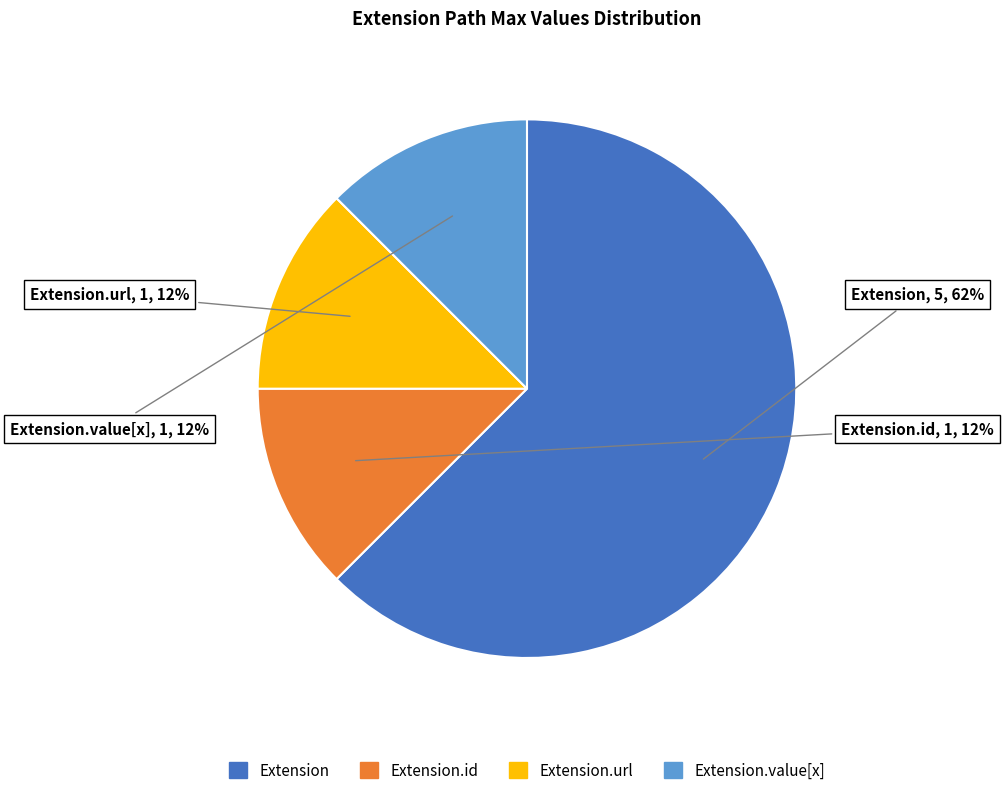

How many segments does this pie chart have?

4